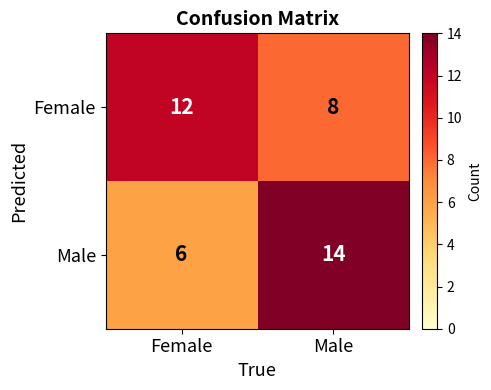

Reading left to right, list all the values displayed in this chart.

Female: Female=12	Male=8
Male: Female=6	Male=14